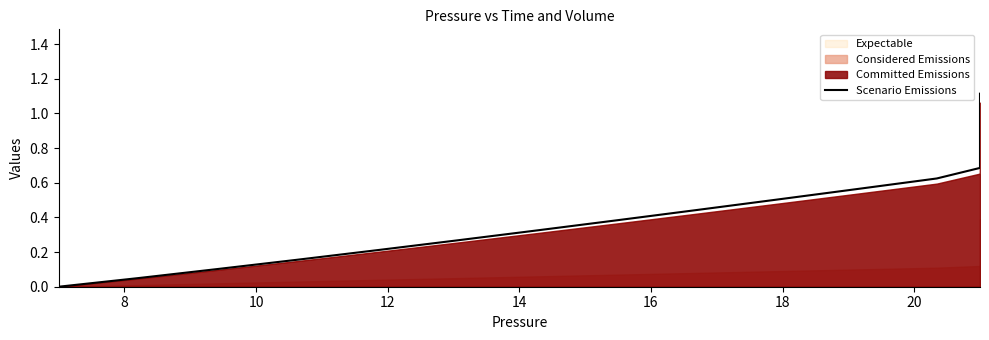

What is the greatest value displayed?

1.1